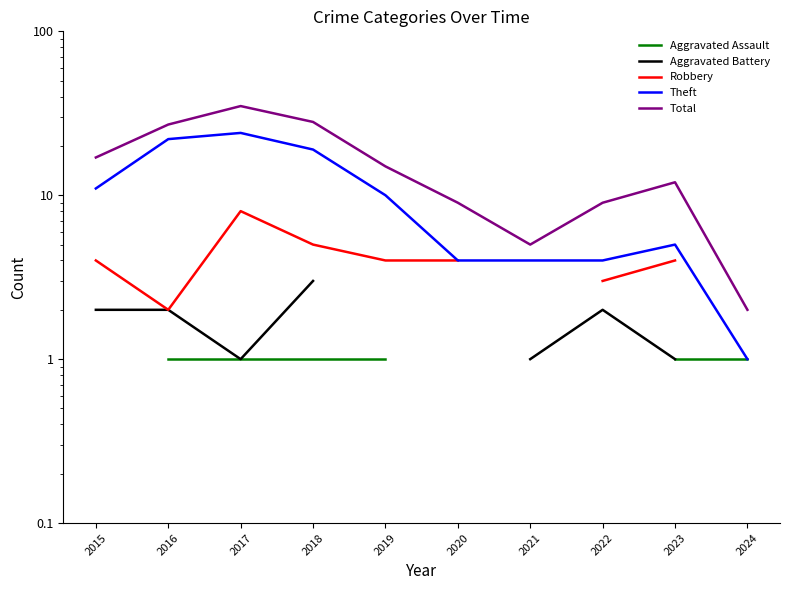

List the series in order of their peak value, lowest first.

Aggravated Assault, Aggravated Battery, Robbery, Theft, Total